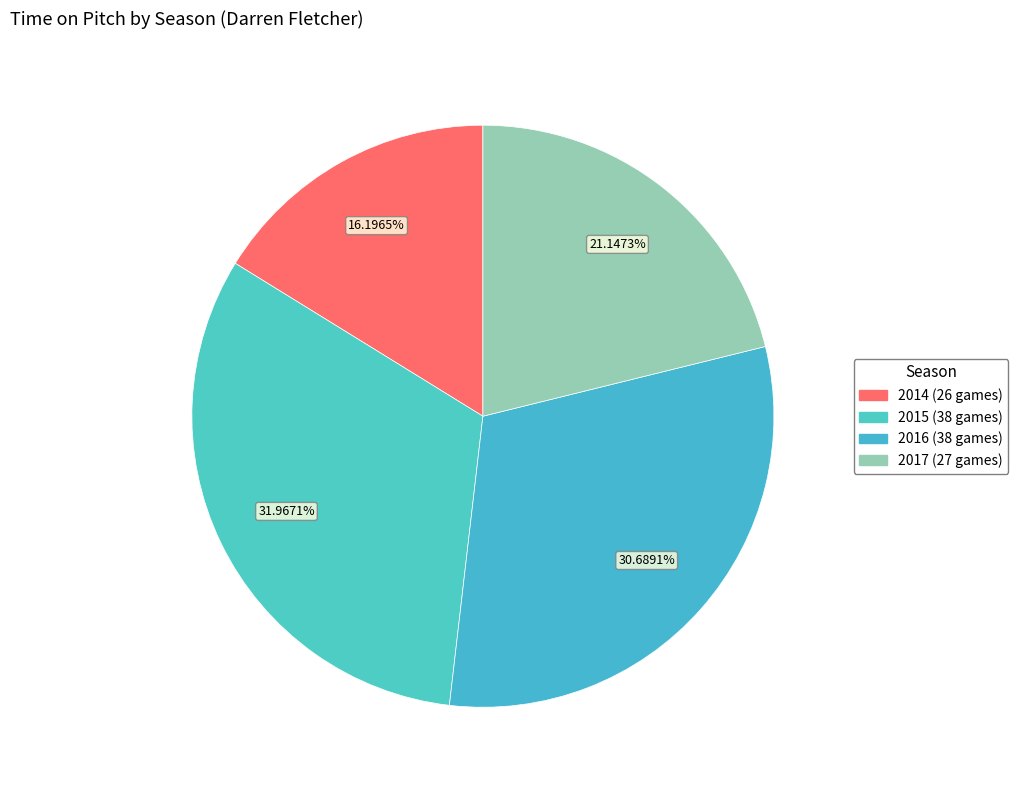

Combined, what portion of the pie is 2014 (26 games) and 2017 (27 games)?

37.3%